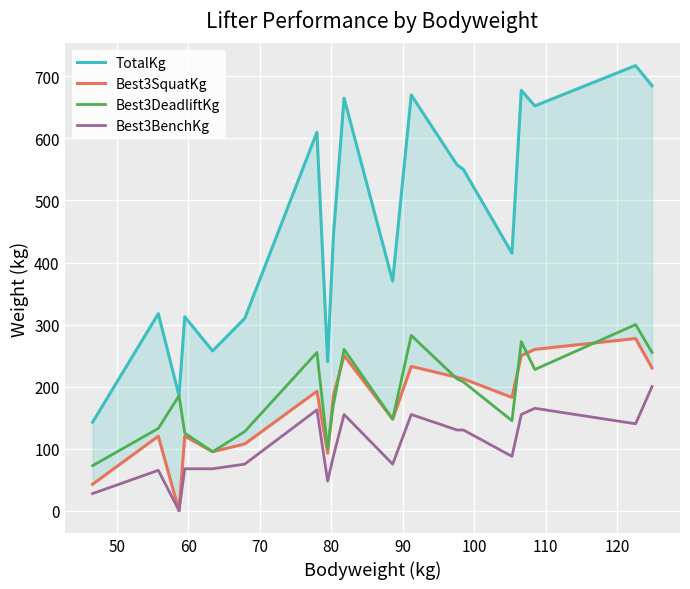

True or false: Best3DeadliftKg and Best3BenchKg intersect in this chart.

False